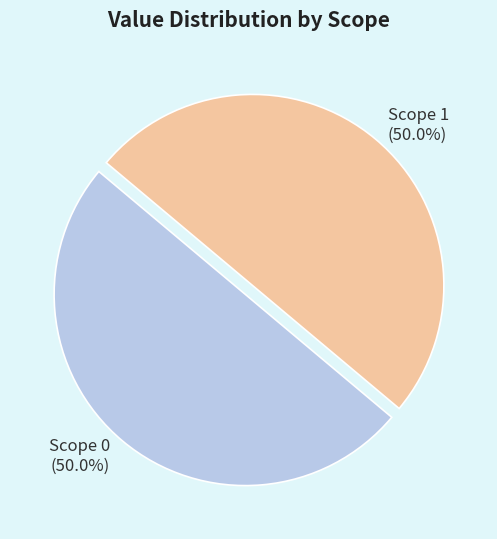

To the nearest percent, what is the average slice percentage?

50%